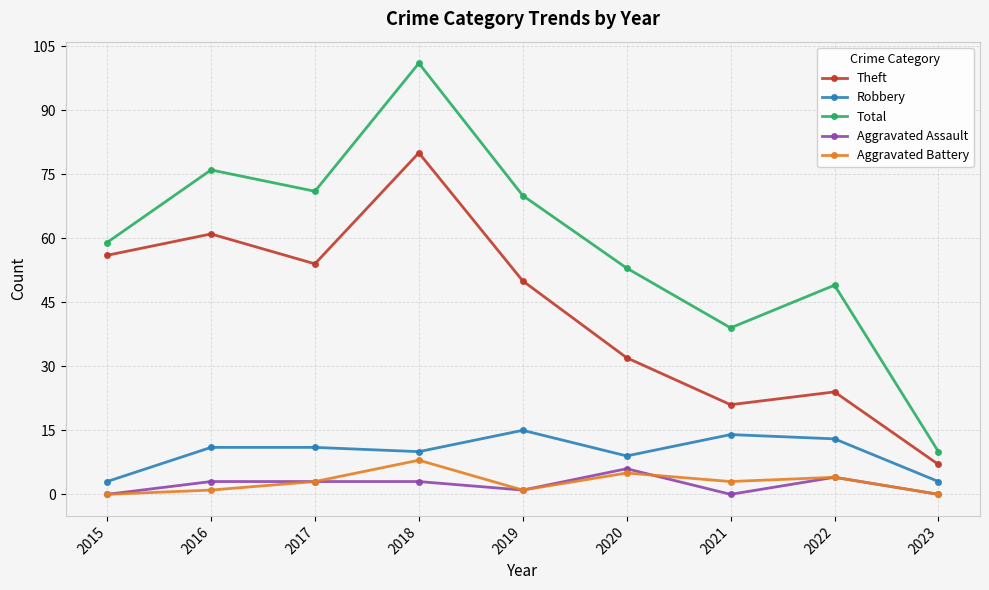

The value of Total at 2019 is 120. True or false?

False